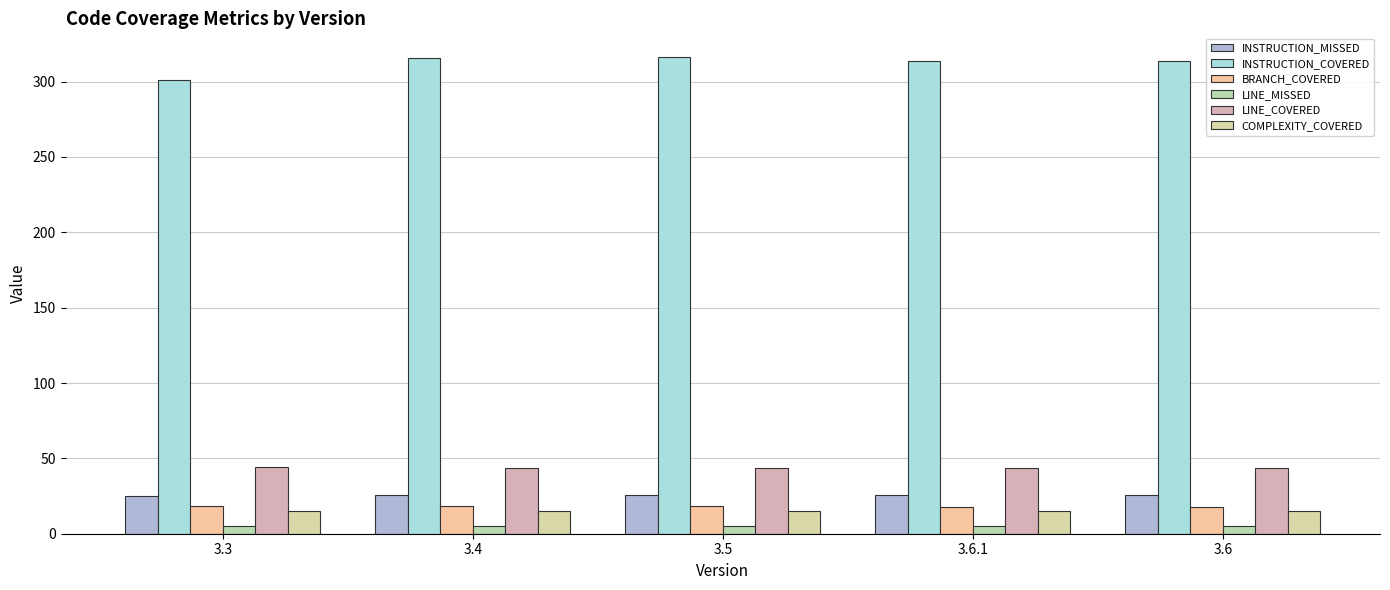

How many groups of bars are there?

5